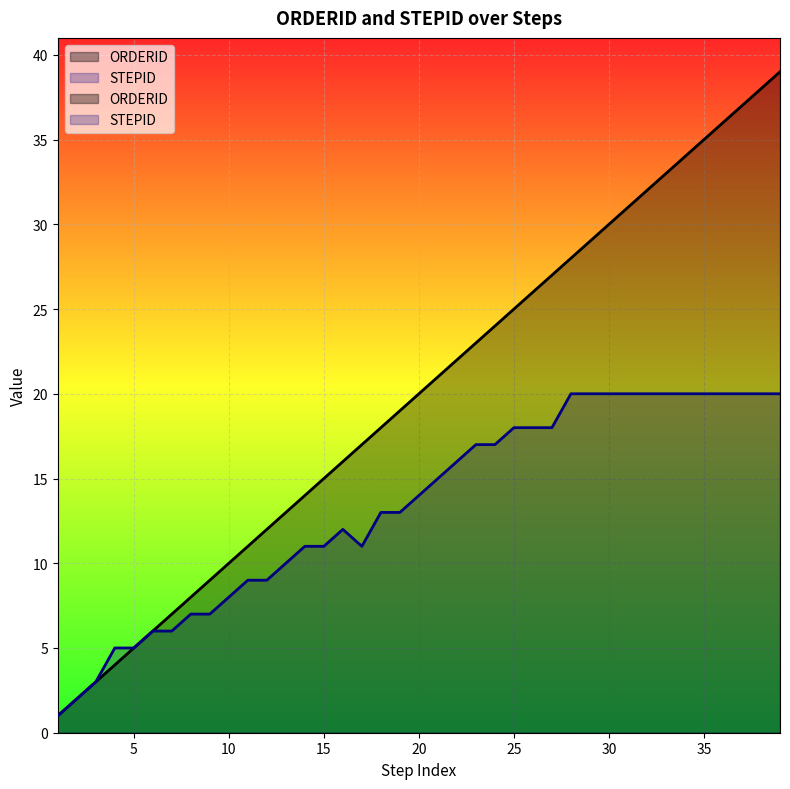

What is the value of the STEPID point at the 30th from the left?

20